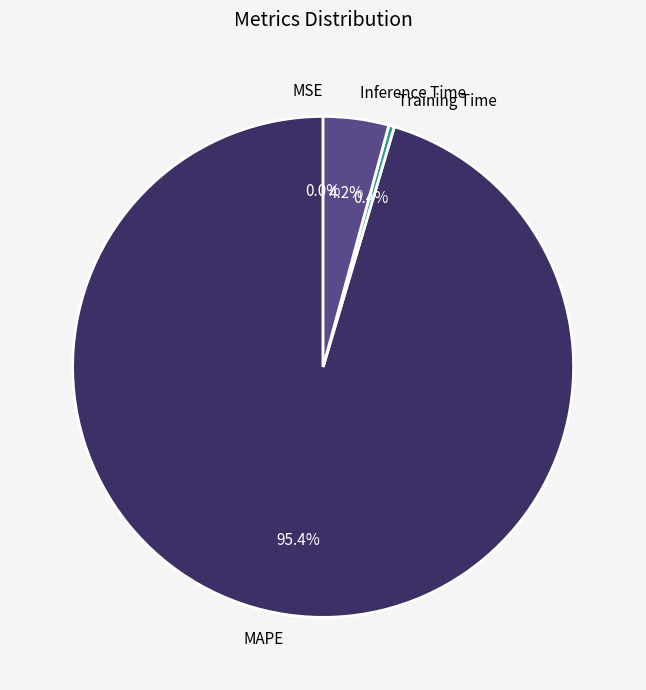

What percentage do MAPE and Training Time together represent?

95.8%